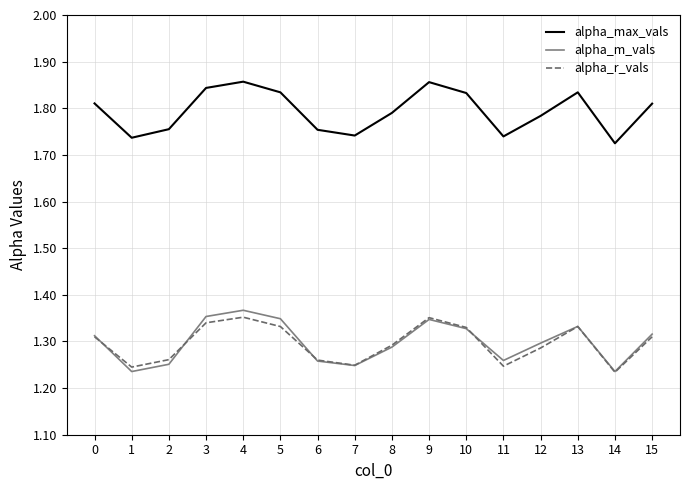

Is it true that alpha_m_vals equals 0.5 at 2?

False